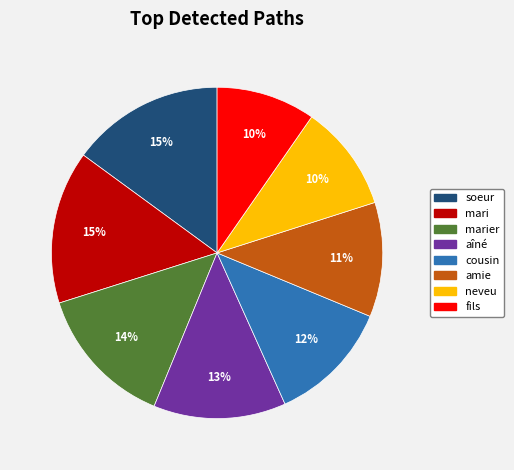

How many segments does this pie chart have?

8